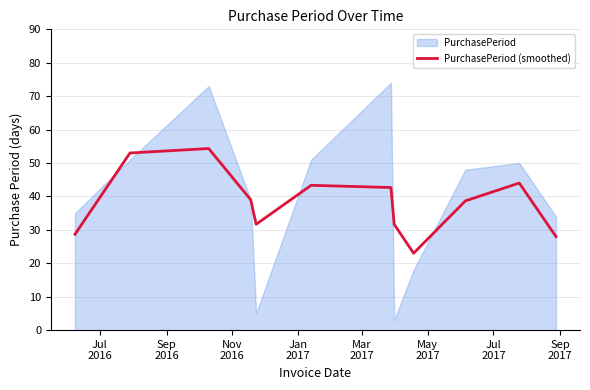

Reading left to right, extract all data points from this chart.

28.7	53.0	54.3	39.0	31.7	43.3	42.7	31.7	23.0	38.7	44.0	28.0